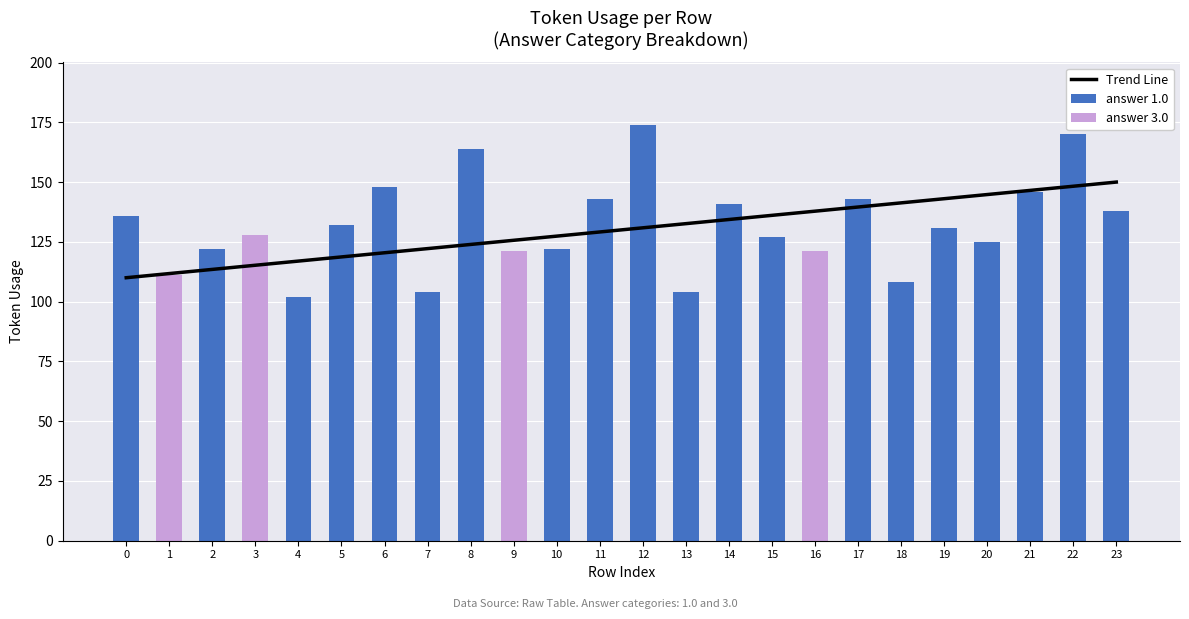

What is the difference between the answer 1.0 values at 16 and 13?

104.0